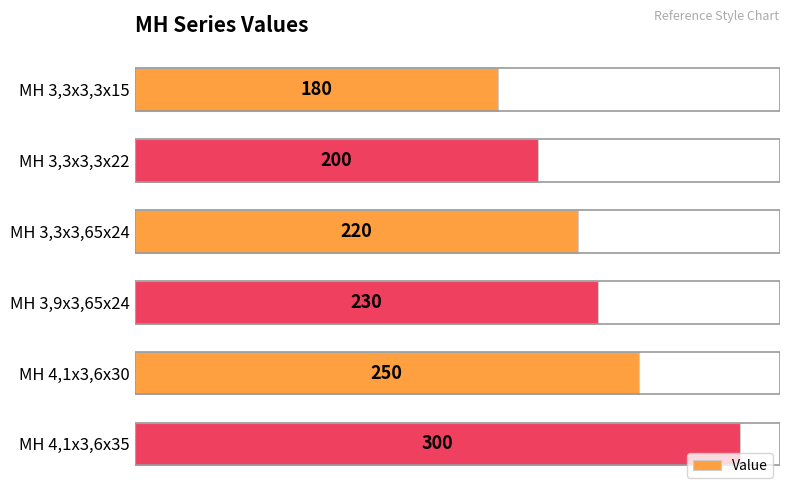

Is it true that the value at MH 3,3x3,65x24 is 307?

False